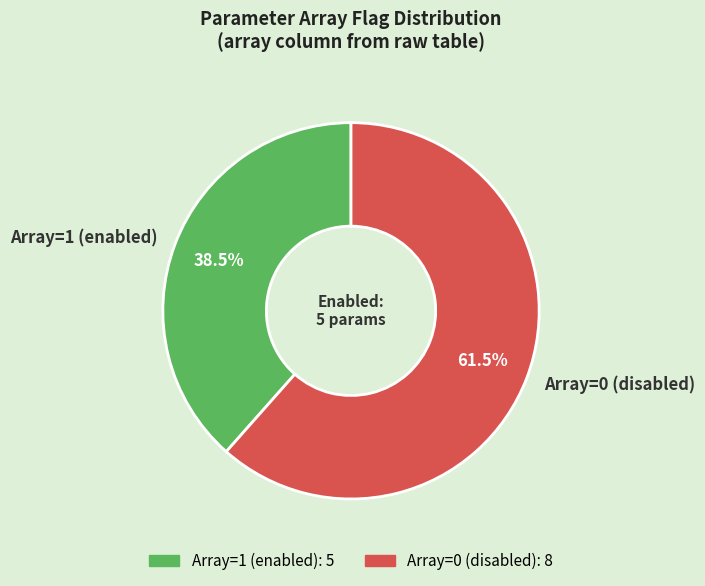

What is the largest slice in the pie chart?

Array=0 (disabled)